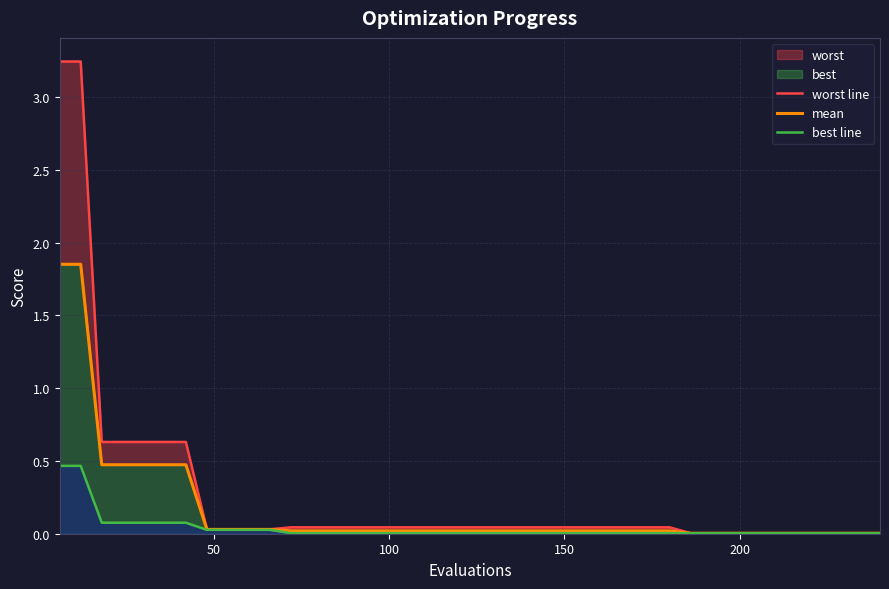

How many lines are shown in the chart?

3